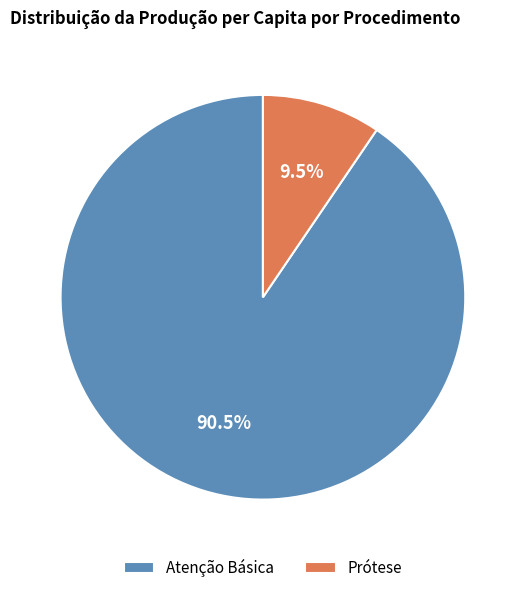

Count the number of slices in the pie.

2